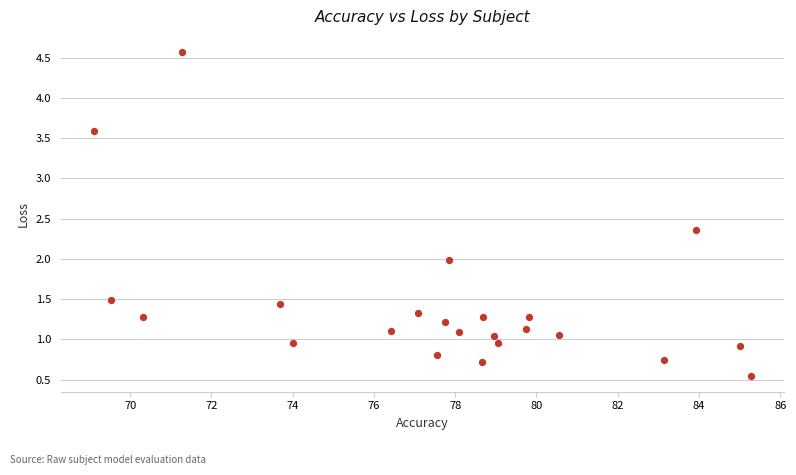

What is the range of X values (max minus min)?

16.2